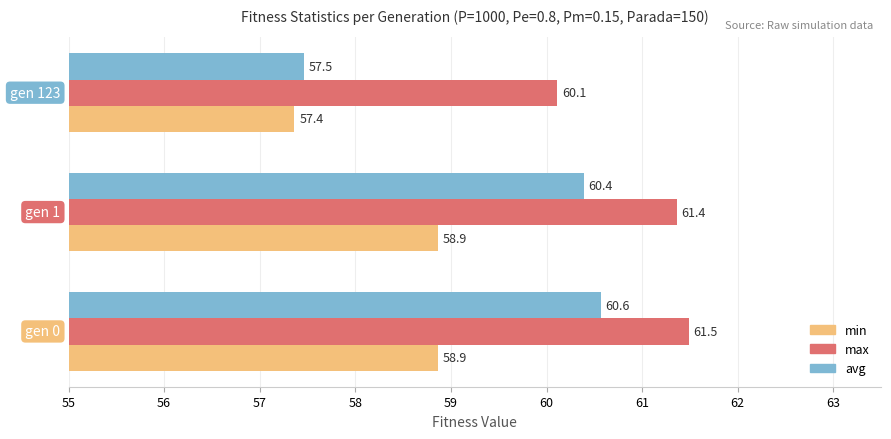

List the series in order of their peak value, highest first.

max, avg, min